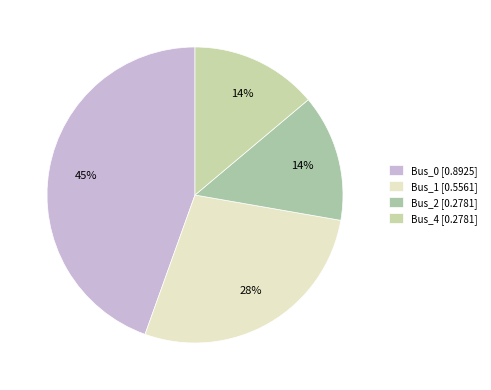

How many segments does this pie chart have?

4